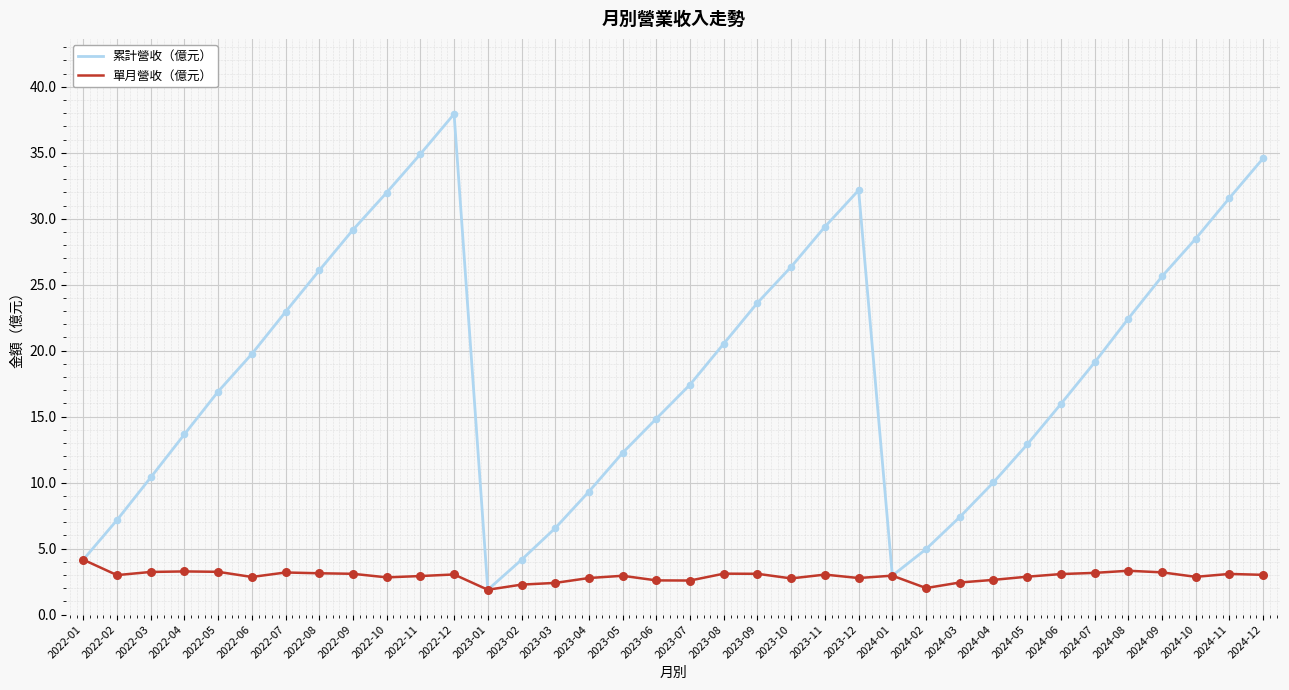

Between 2023-12 and 2024-01, which series saw the biggest shift?

累計營收（億元）